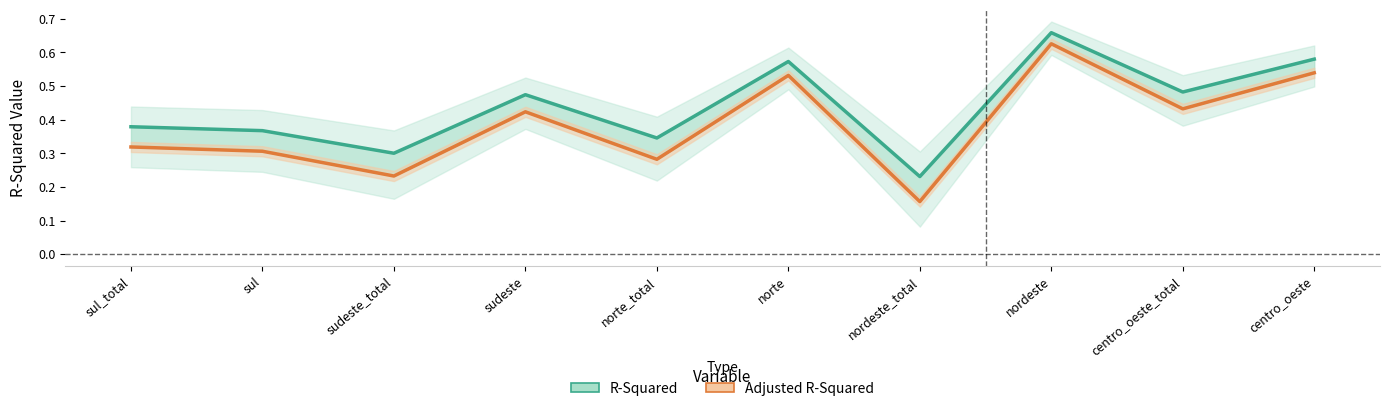

List the labels in order of R-Squared value, smallest first.

nordeste_total, sudeste_total, norte_total, sul, sul_total, sudeste, centro_oeste_total, norte, centro_oeste, nordeste